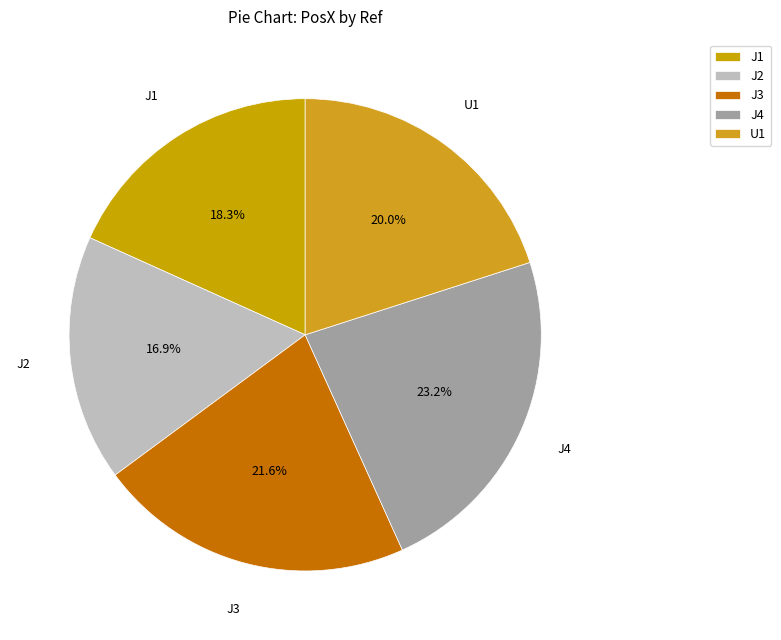

What is the smallest slice in the pie chart?

J2